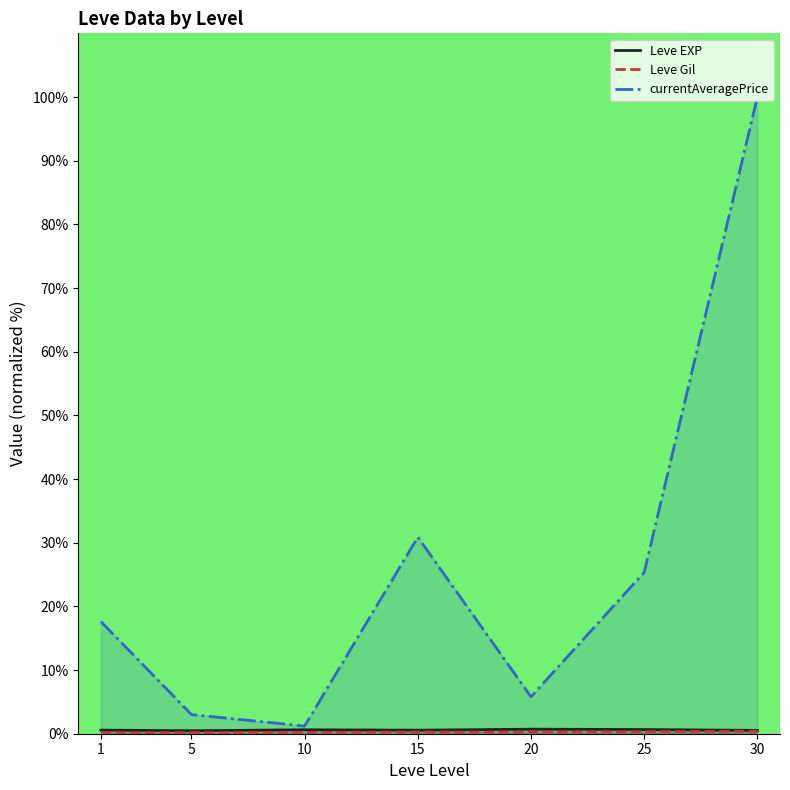

True or false: Leve Gil and currentAveragePrice cross at least once.

False